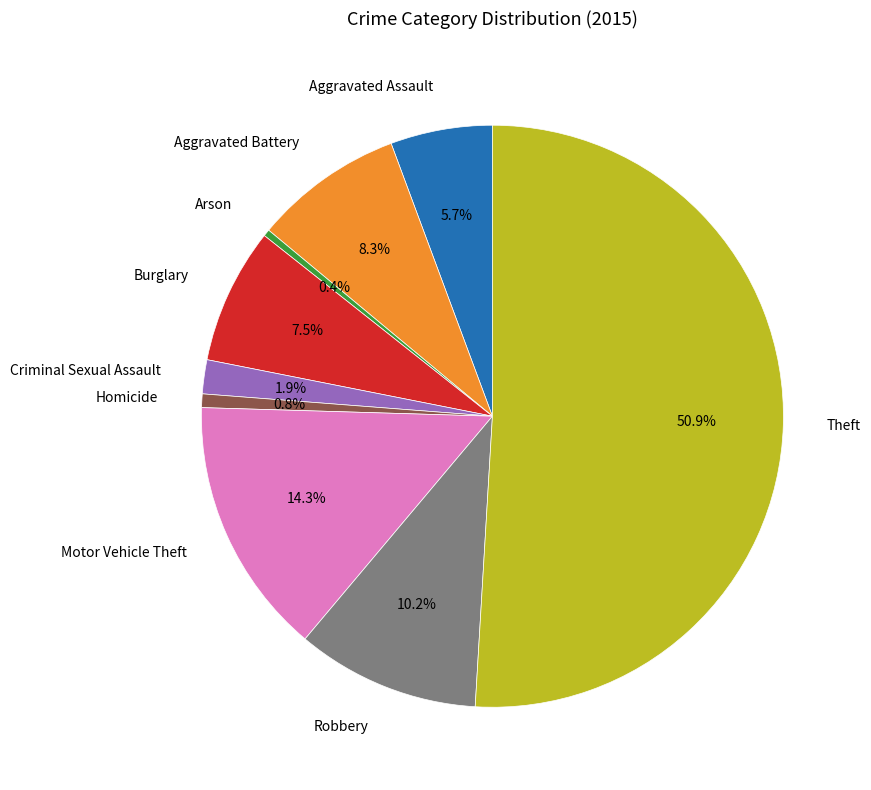

What is the majority slice?

Theft